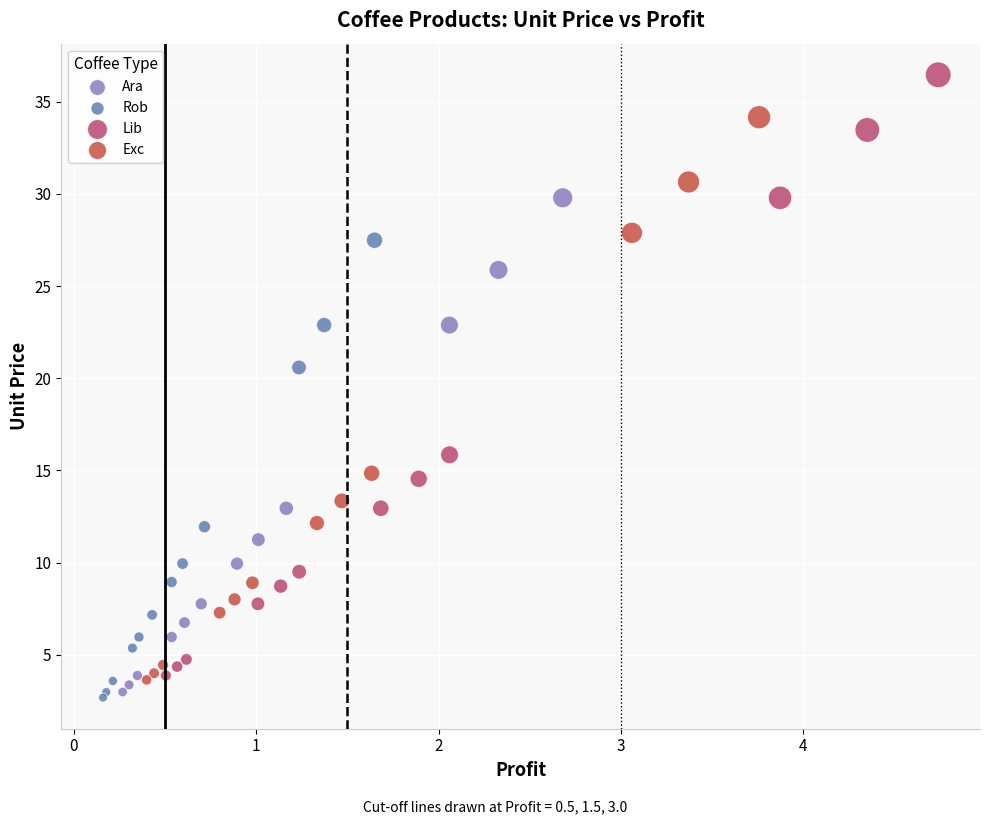

Which series reaches the maximum Y coordinate?

Lib